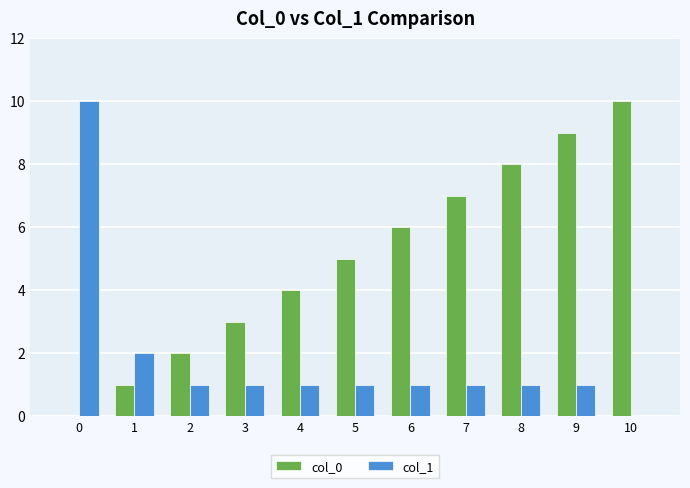

Are the bars horizontal?

No